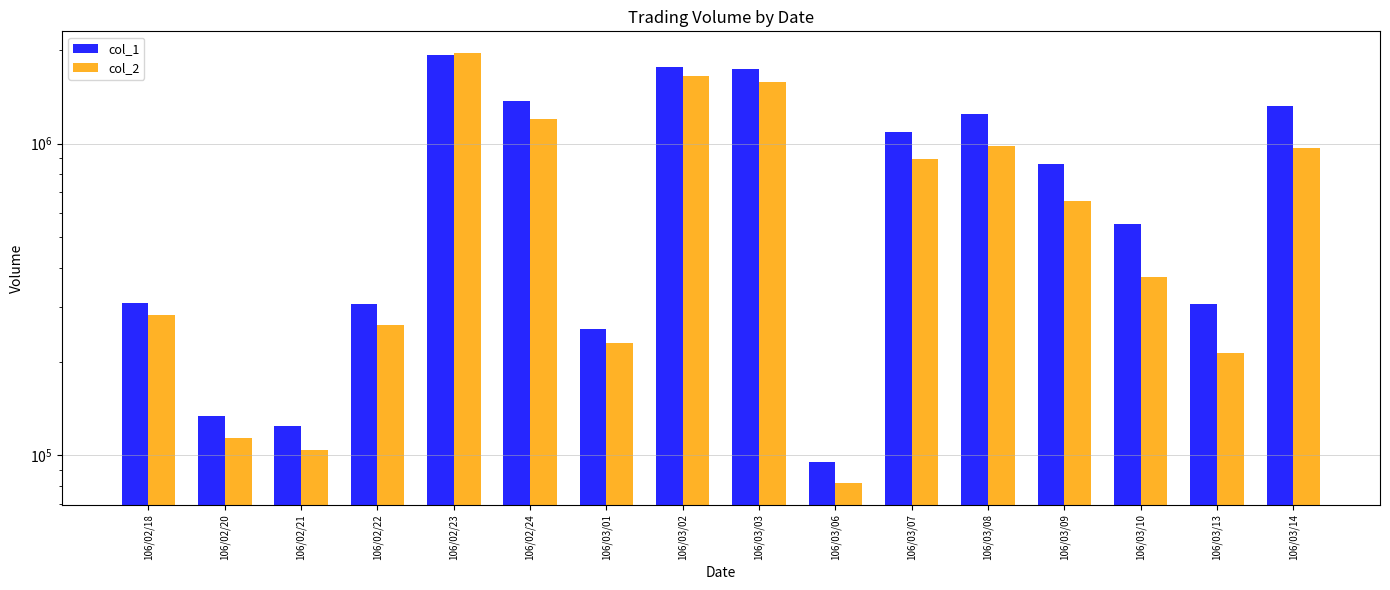

Which series has the largest range (max minus min)?

col_2